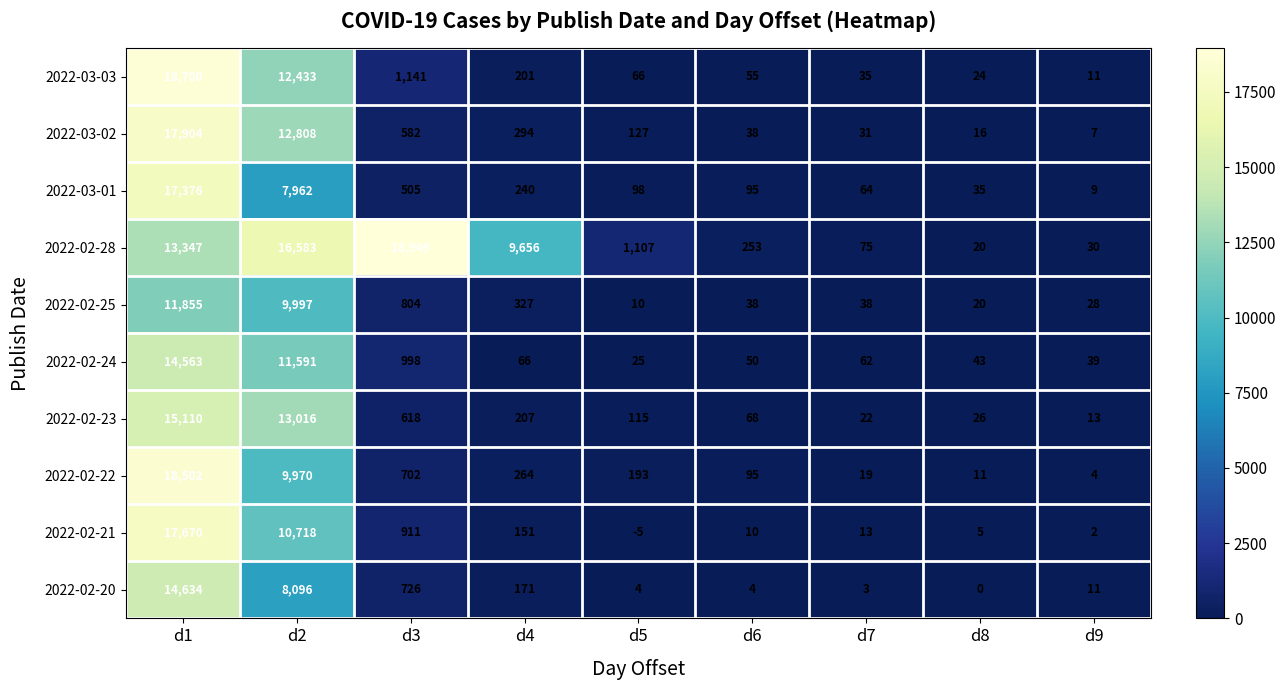

The value of 2022-02-28 at d7 is 31. True or false?

False